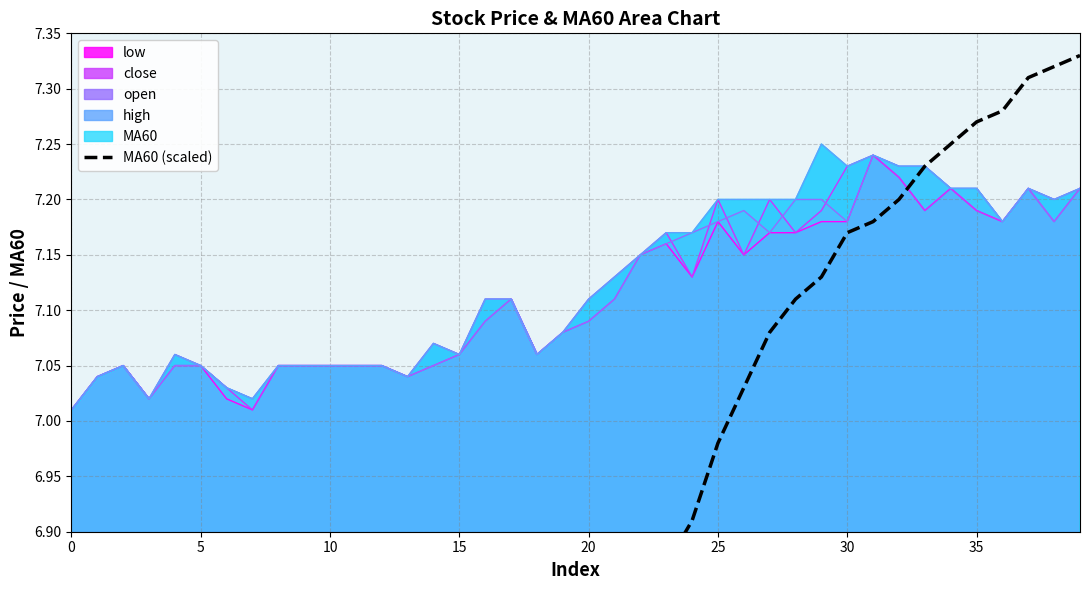

How many lines are shown in the chart?

1